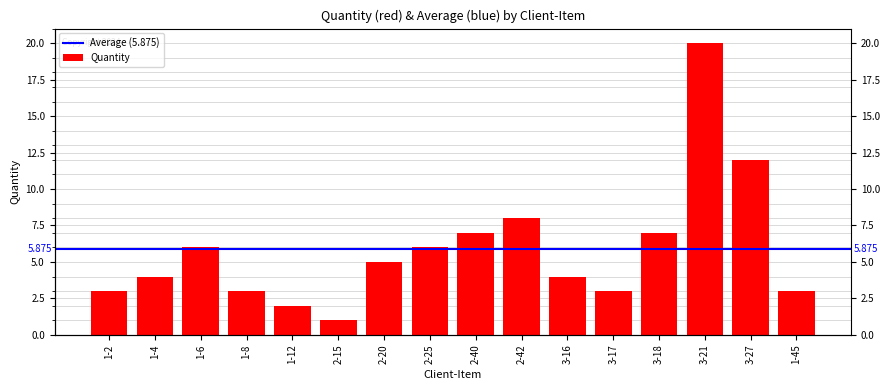

How many data points are above 5?

7